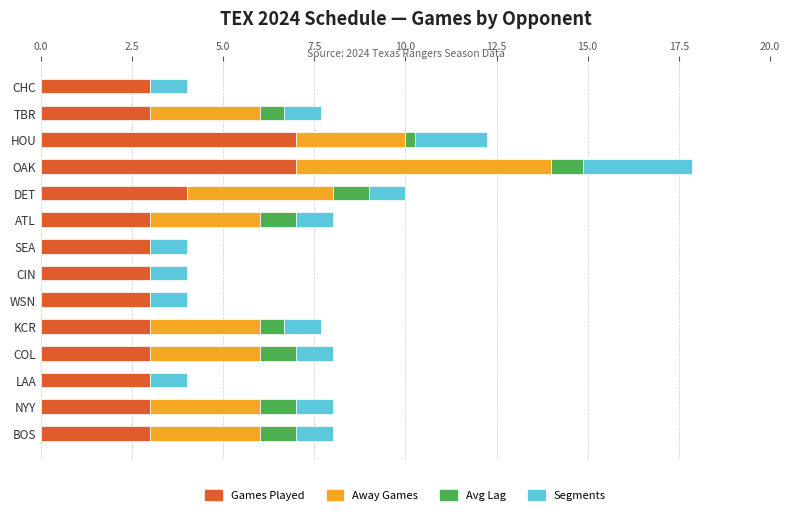

What is the total value across all series at BOS?

8.0